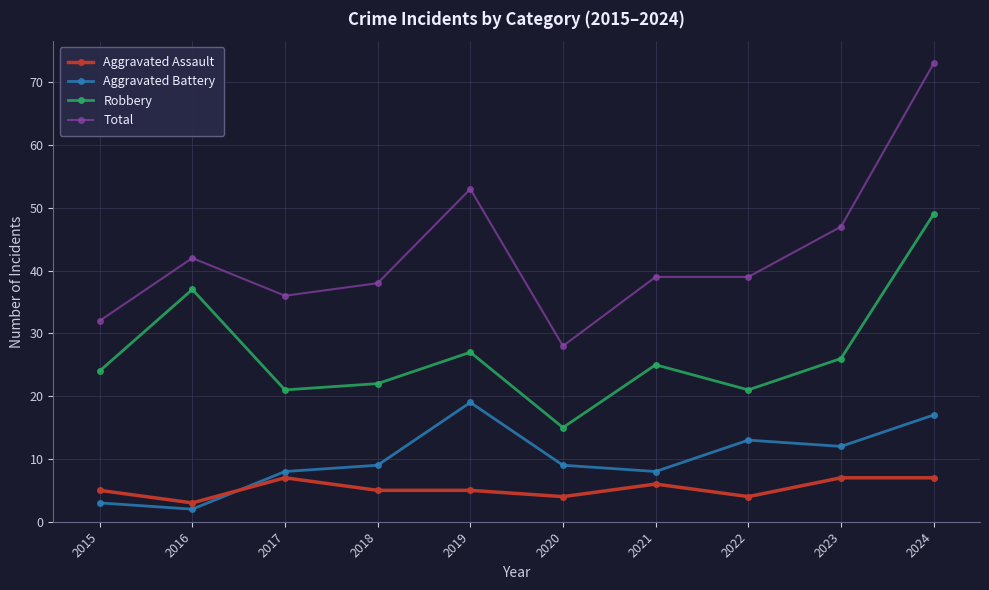

What is the approximate value of Aggravated Assault at 2015?

5